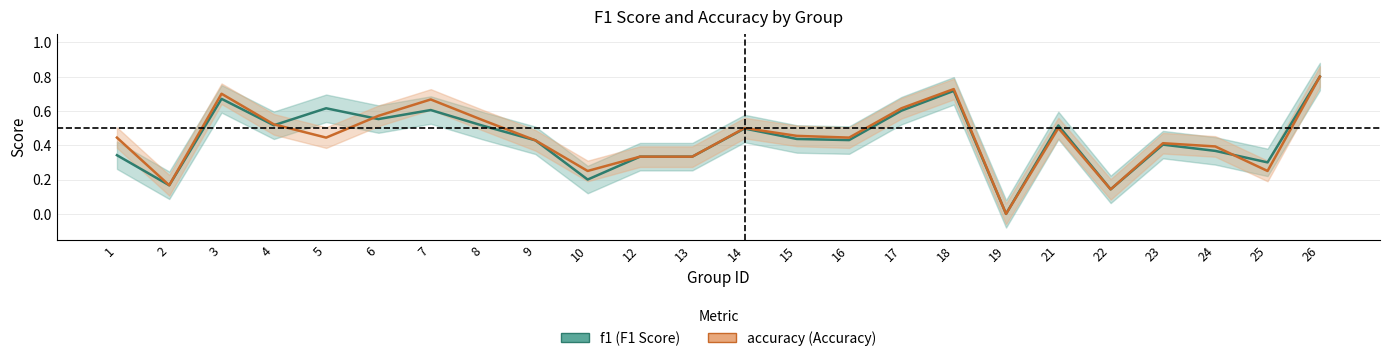

What is the sum of all f1 values?

10.5